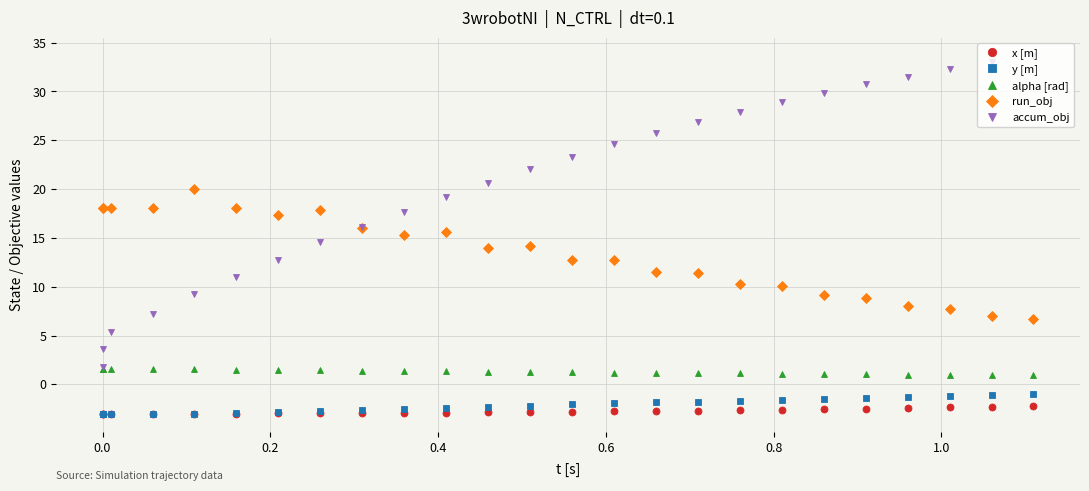

Which series has the widest spread of values?

accum_obj